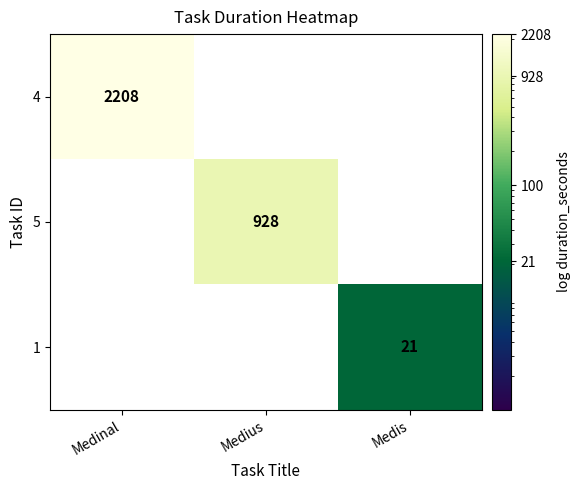

Is it true that 1 equals 6 at Medis?

False